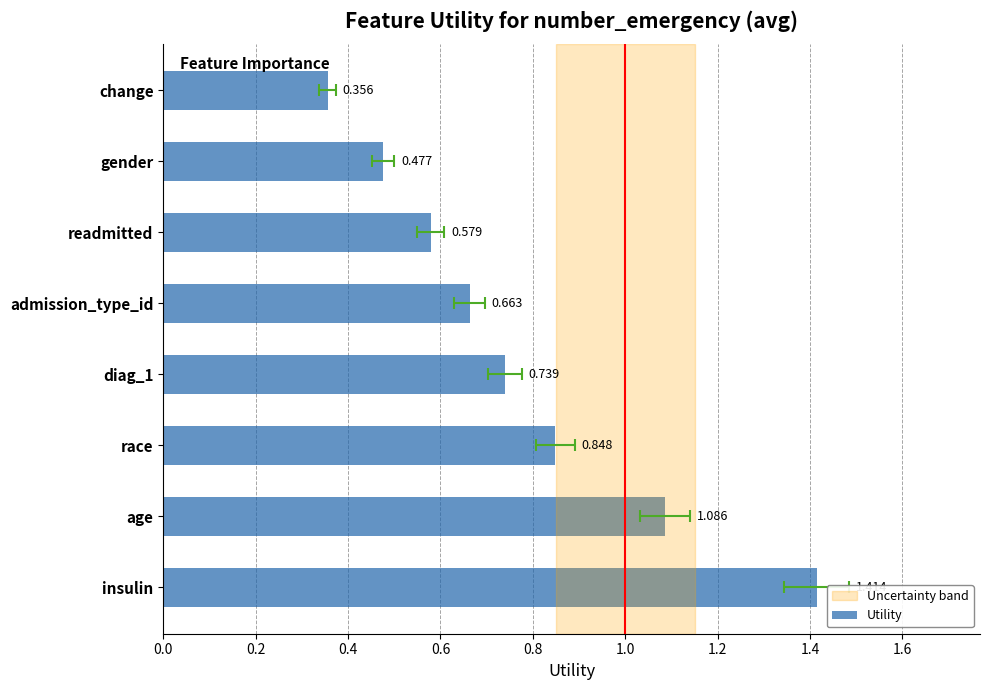

Count the number of data series in this chart.

1